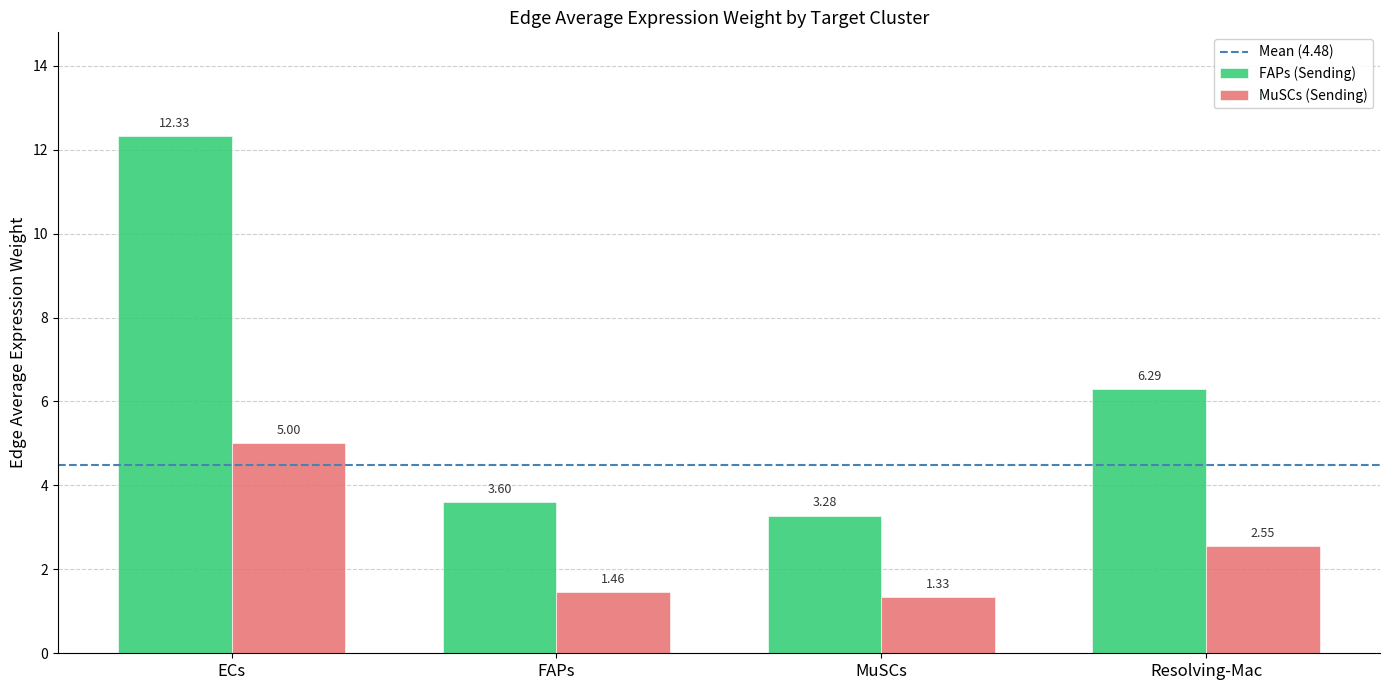

At which label does FAPs (Sending) first exceed 6?

ECs